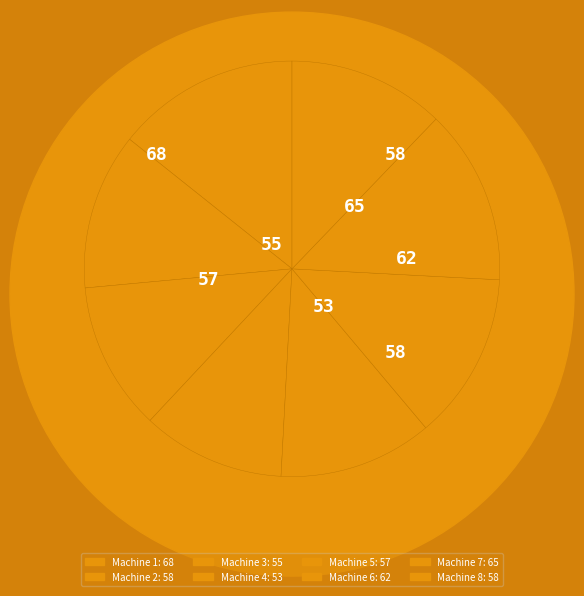

Is the sum of Machine 2 and Machine 3 greater than half?

No